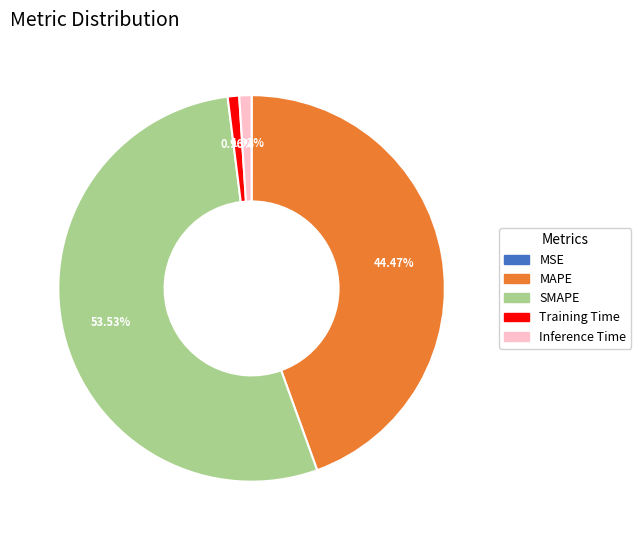

The MAPE slice represents 44% of the pie. True or false?

True